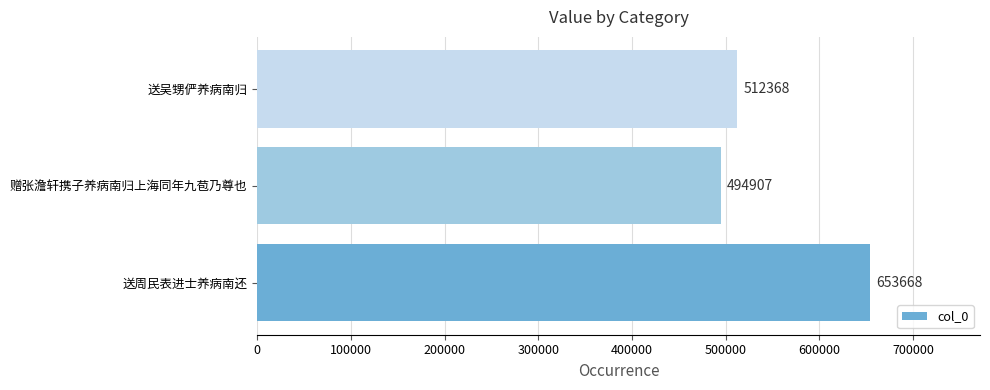

Rank the categories by value from highest to lowest.

送周民表进士养病南还, 送吴甥俨养病南归, 赠张澹轩携子养病南归上海同年九苞乃尊也